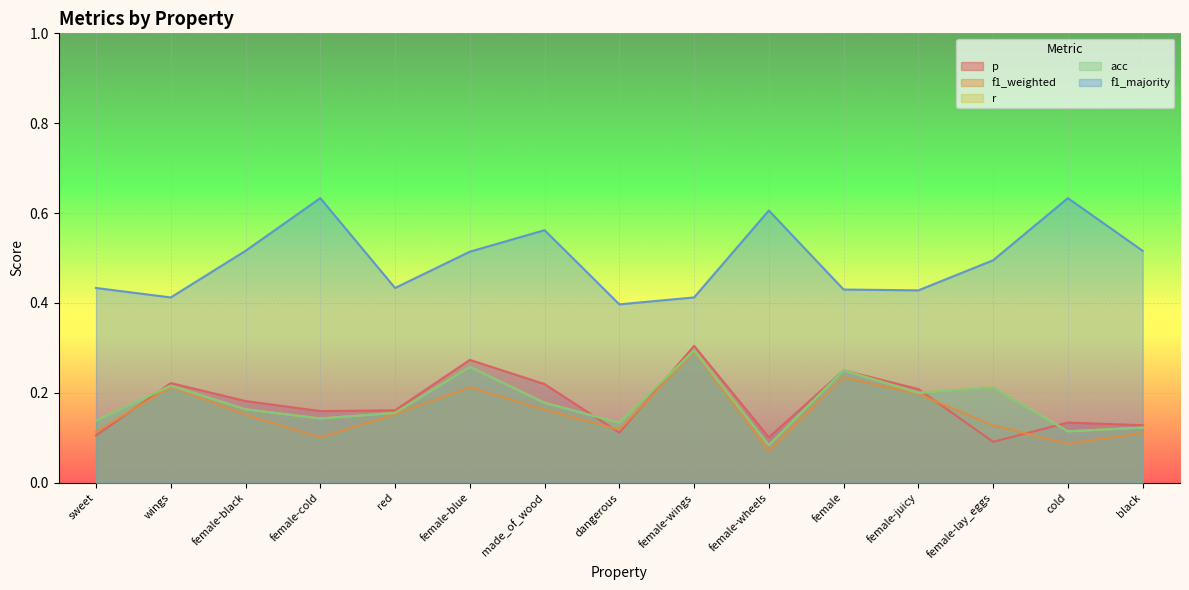

True or false: r and acc cross at least once.

False